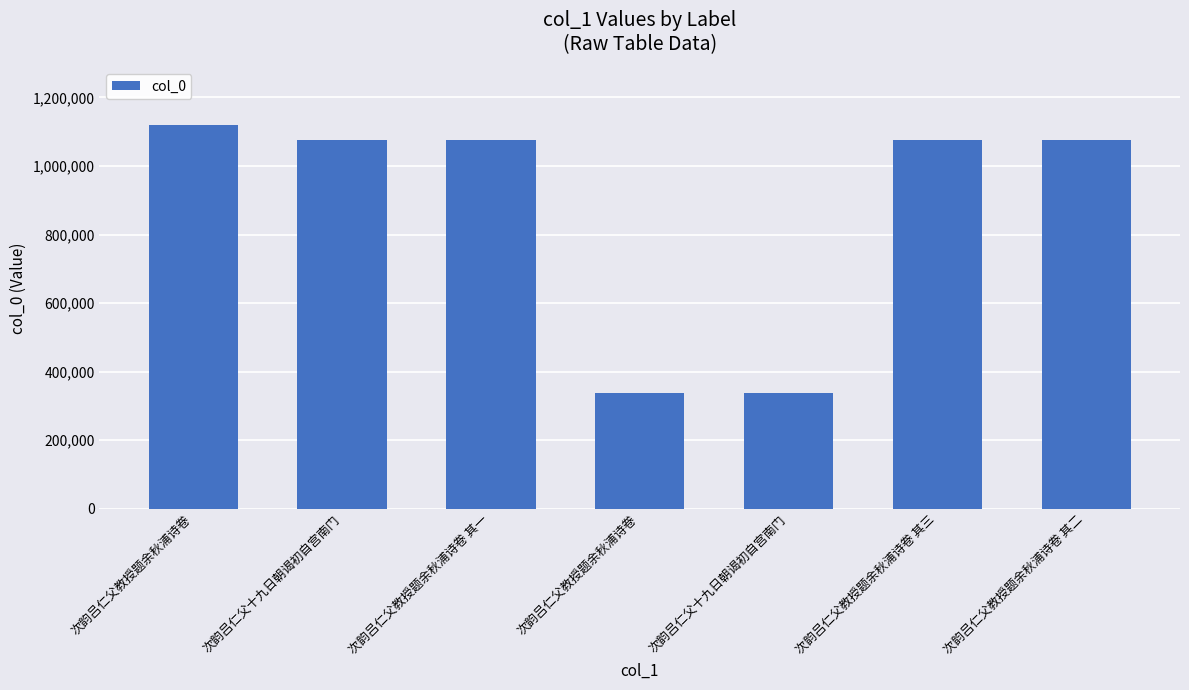

How many bars are there in total?

7